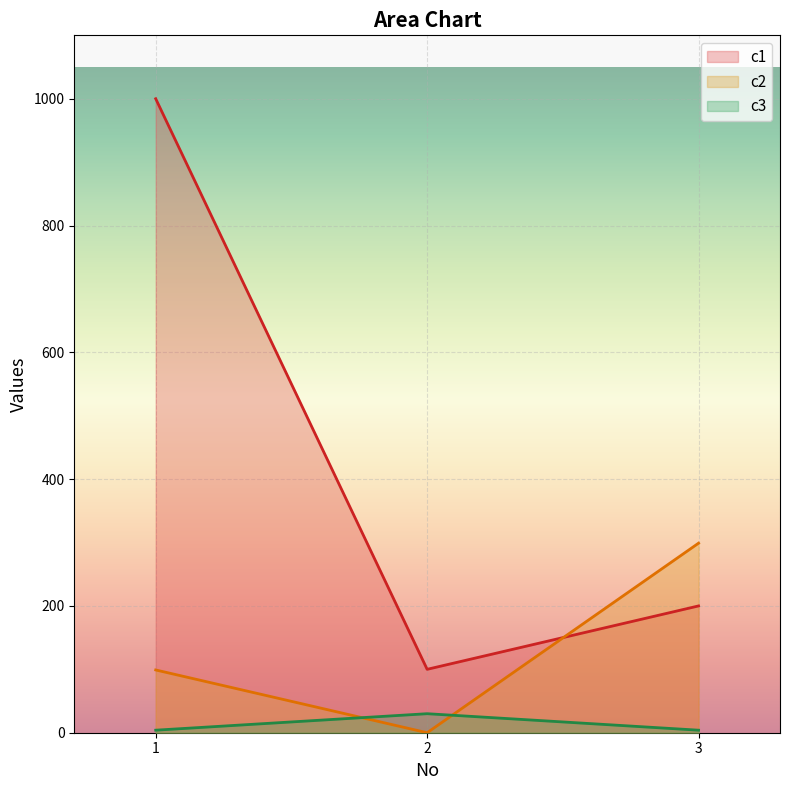

What is the difference between the maximum and second lowest values in the c3 series?

26